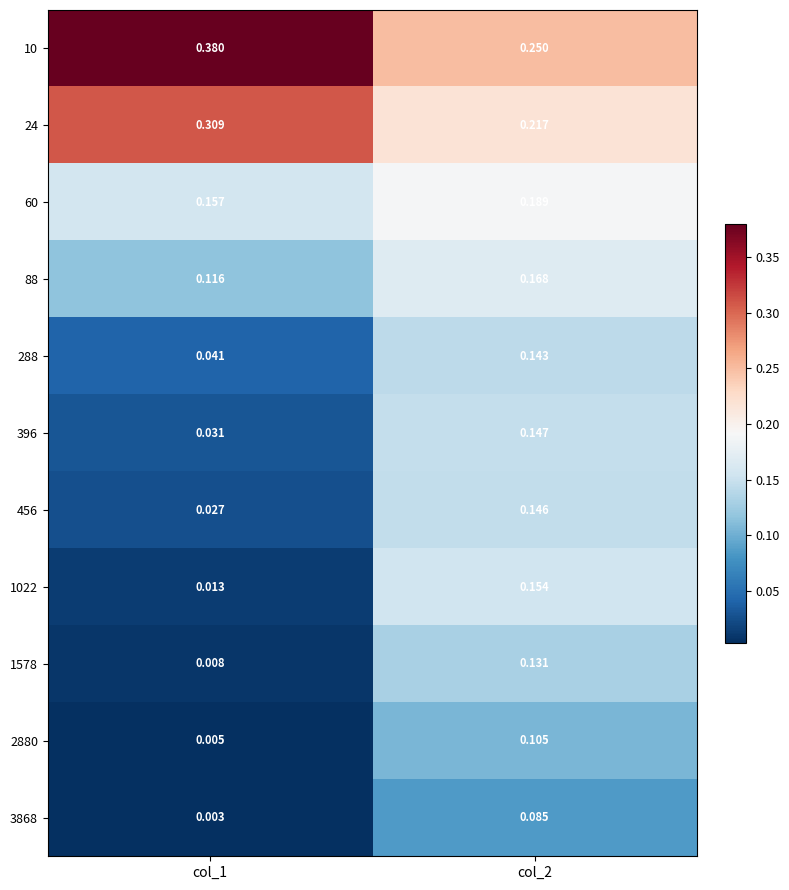

Which series has the largest total across all categories?

10